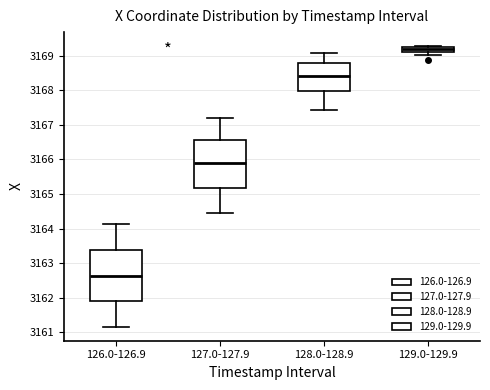

Comparing the boxes themselves (not the whiskers), which one is the tallest?

126.0-126.9